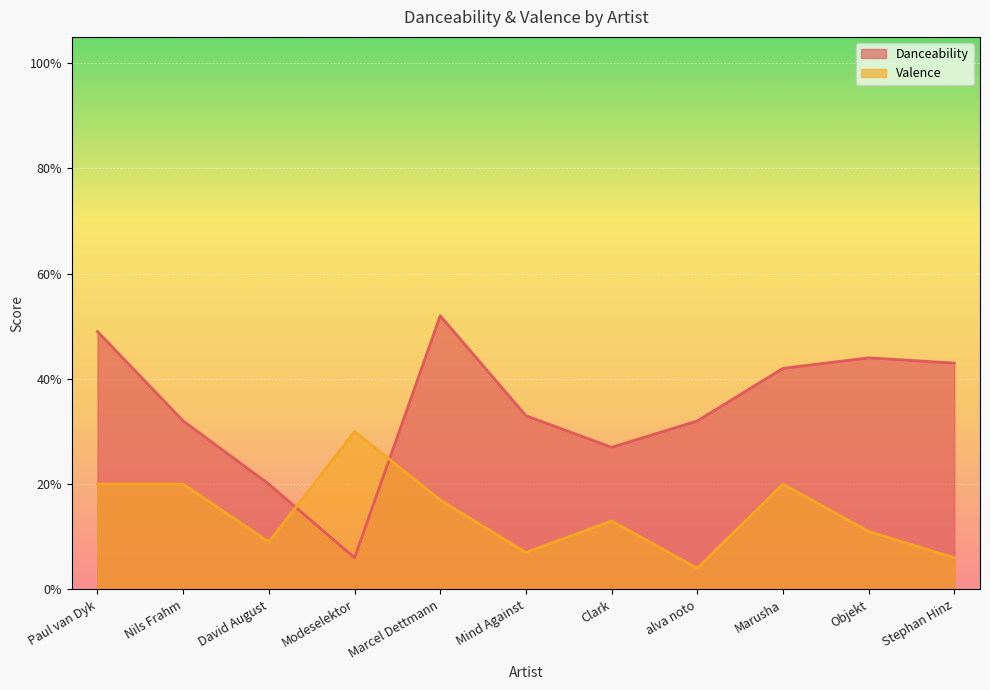

Between Marcel Dettmann and Objekt, which series saw the biggest shift?

Danceability